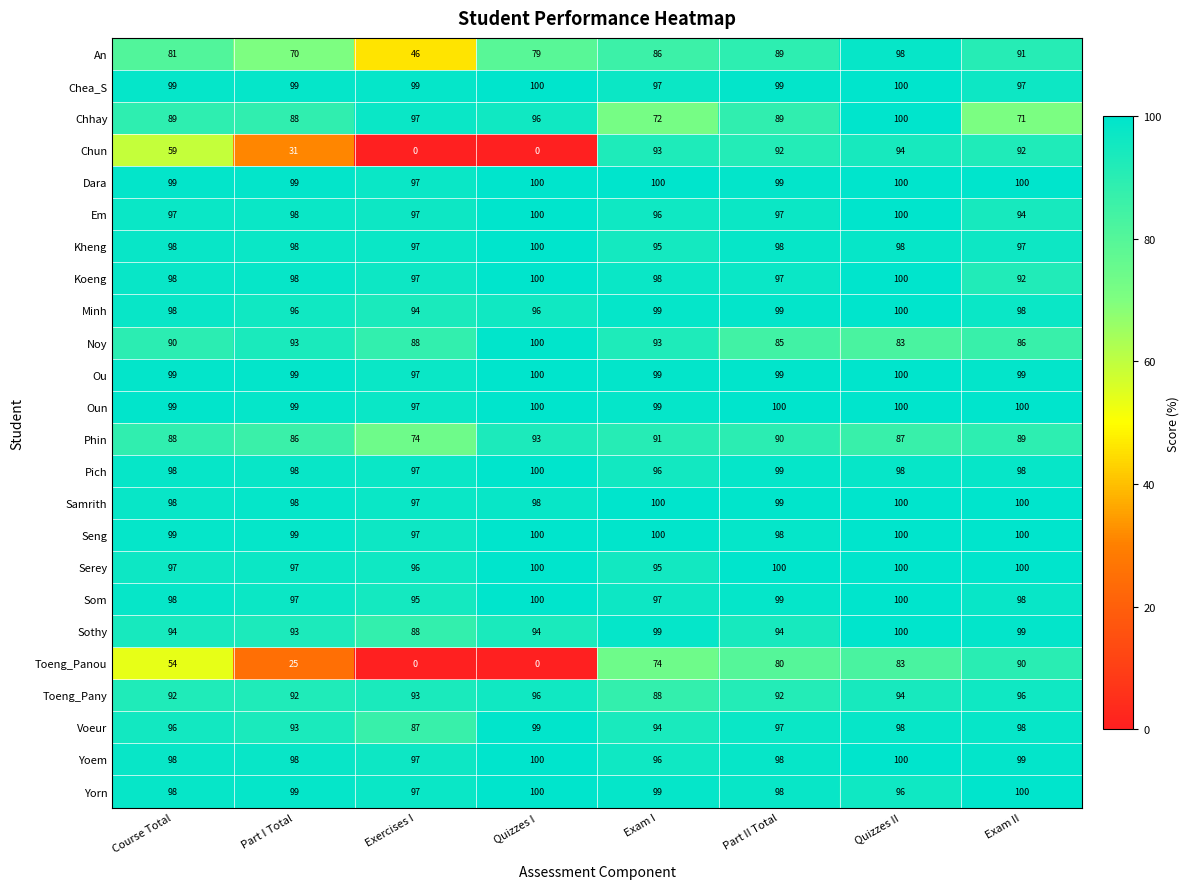

Which series has the widest spread of values?

Chun